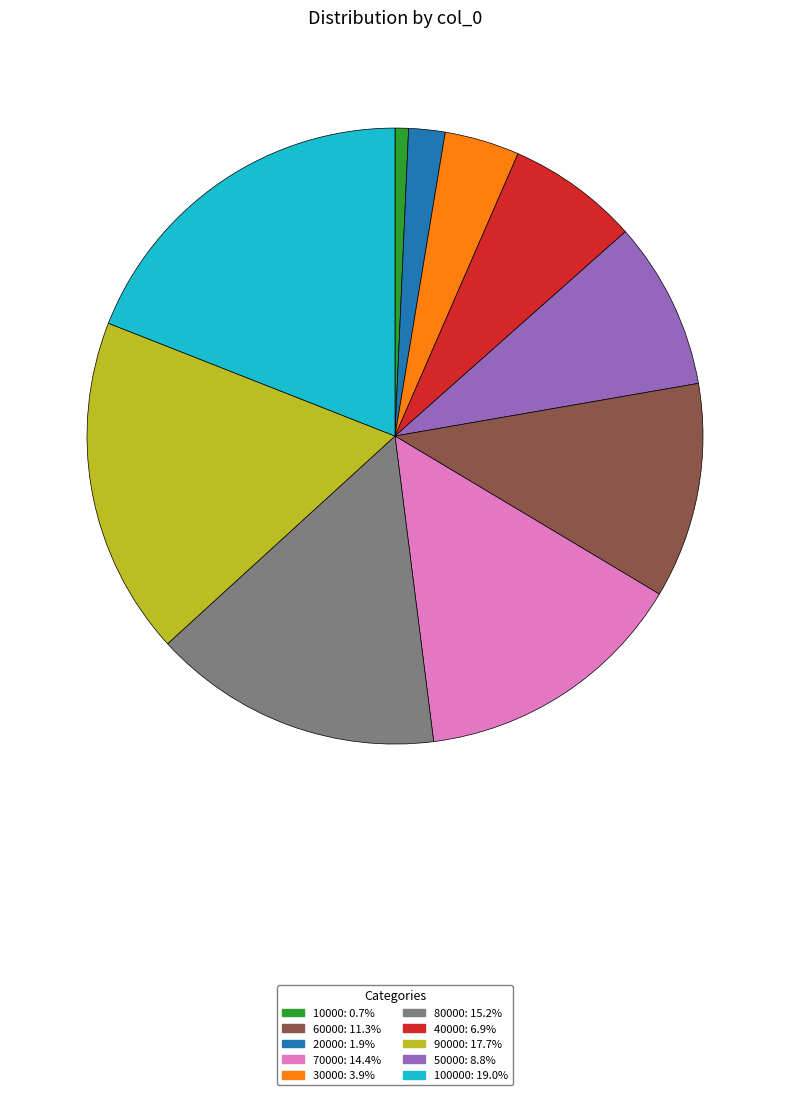

How many slices are in this pie chart?

10